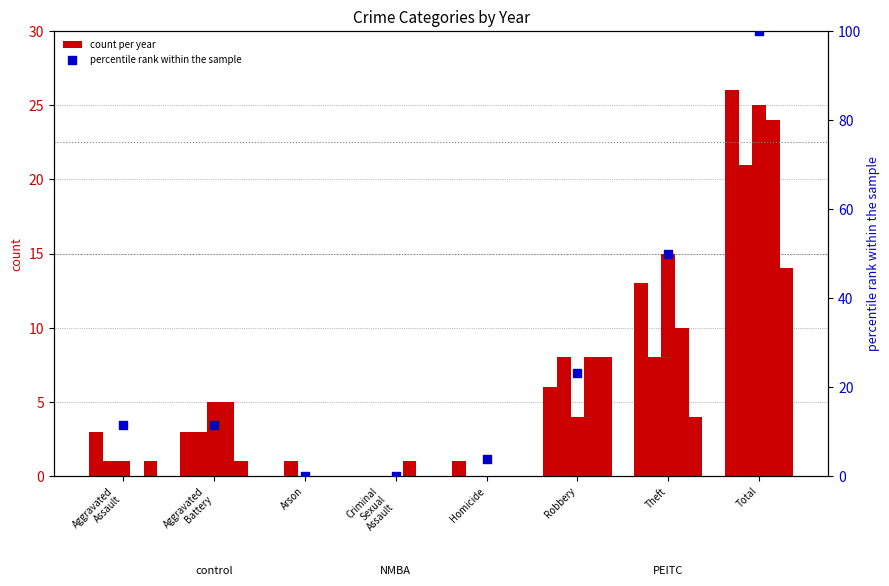

What is the ratio of the value at Aggravated
Battery to the value at Aggravated
Assault?

1.0